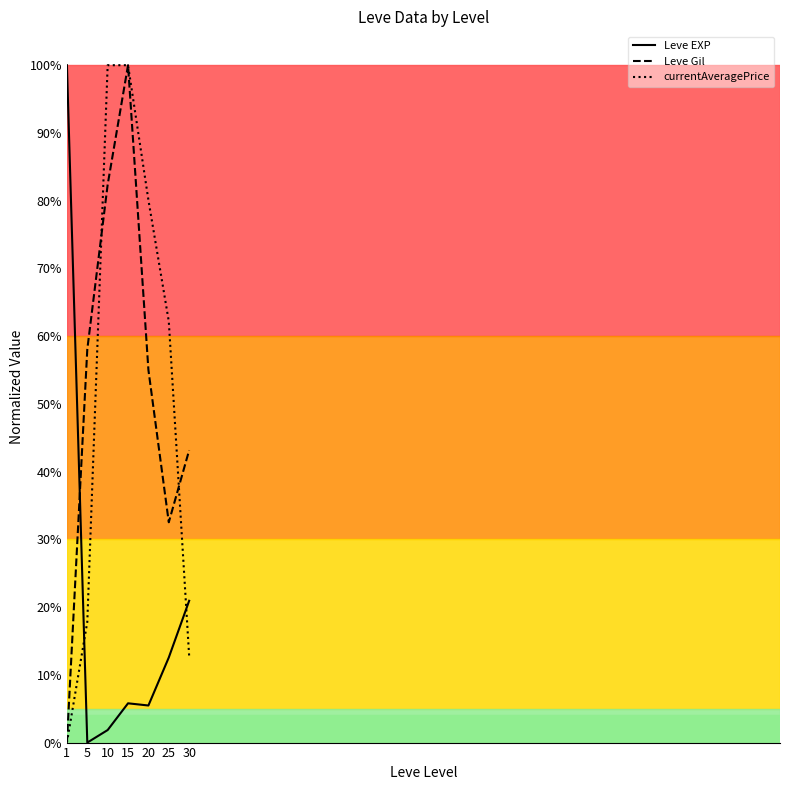

True or false: Leve EXP has more than 2 points higher than both neighbors.

False